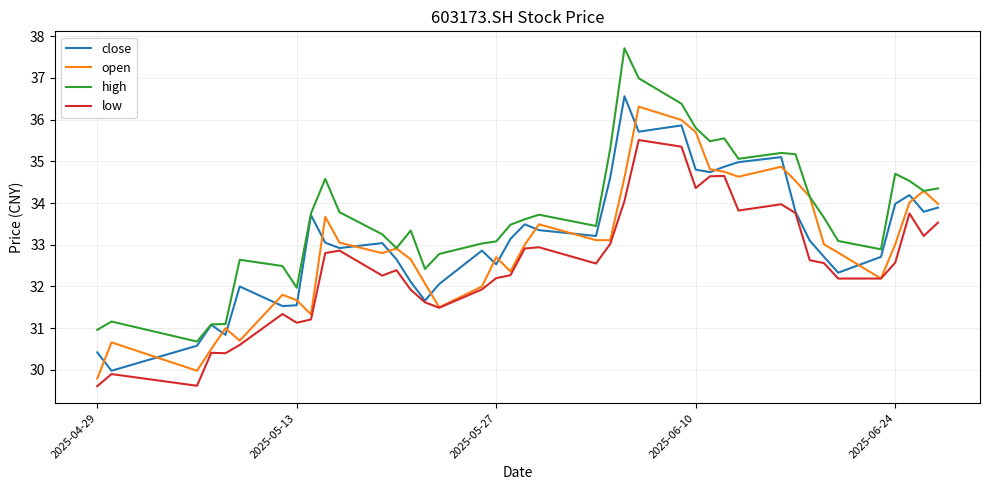

Which series has the largest total across all categories?

high